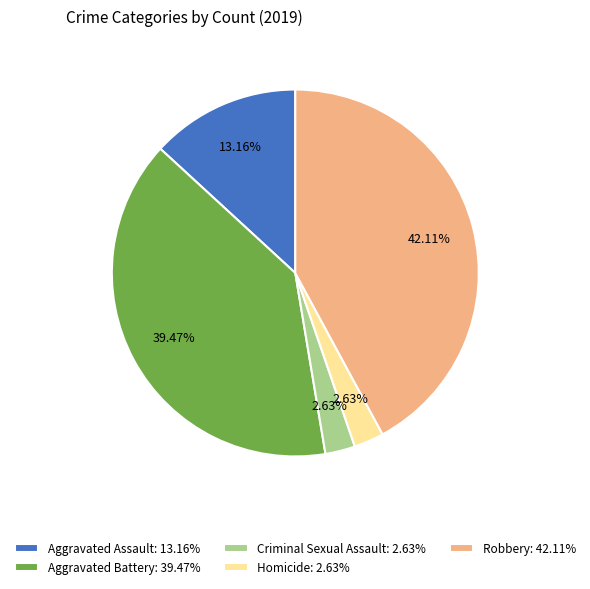

Count the number of slices in the pie.

5